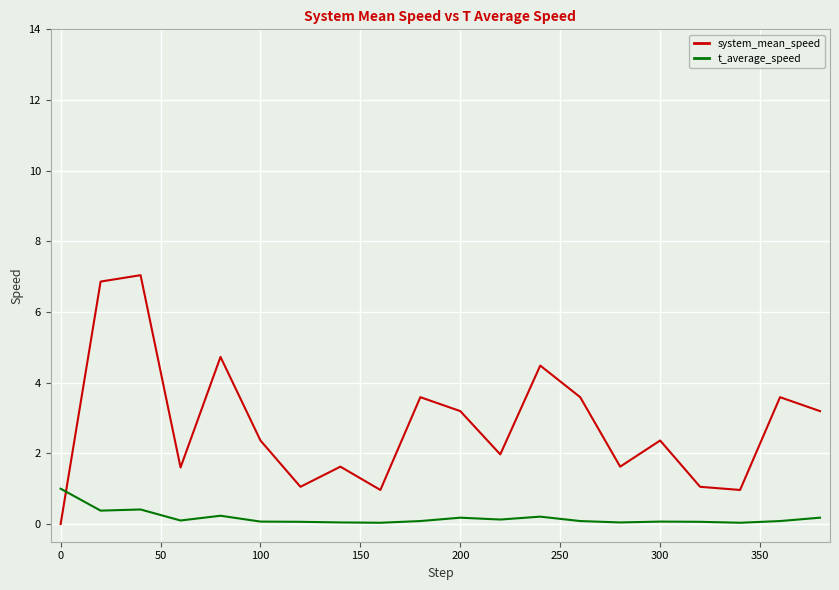

Which series has the largest total across all categories?

system_mean_speed